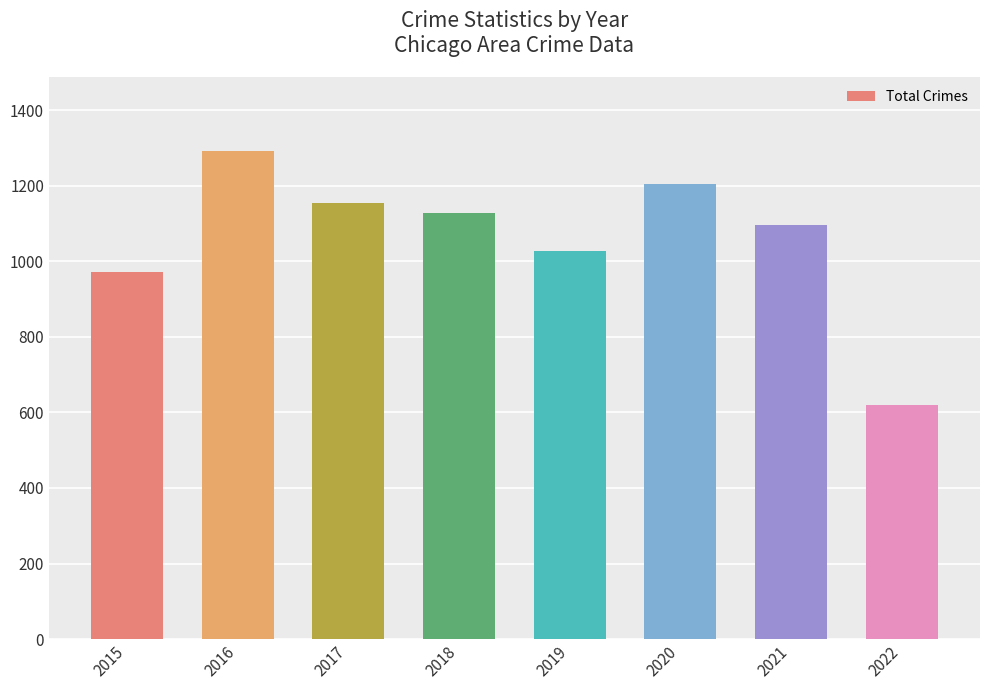

Reading right to left, what are all the values shown in this chart?

2022=619	2021=1096	2020=1206	2019=1027	2018=1129	2017=1154	2016=1293	2015=971